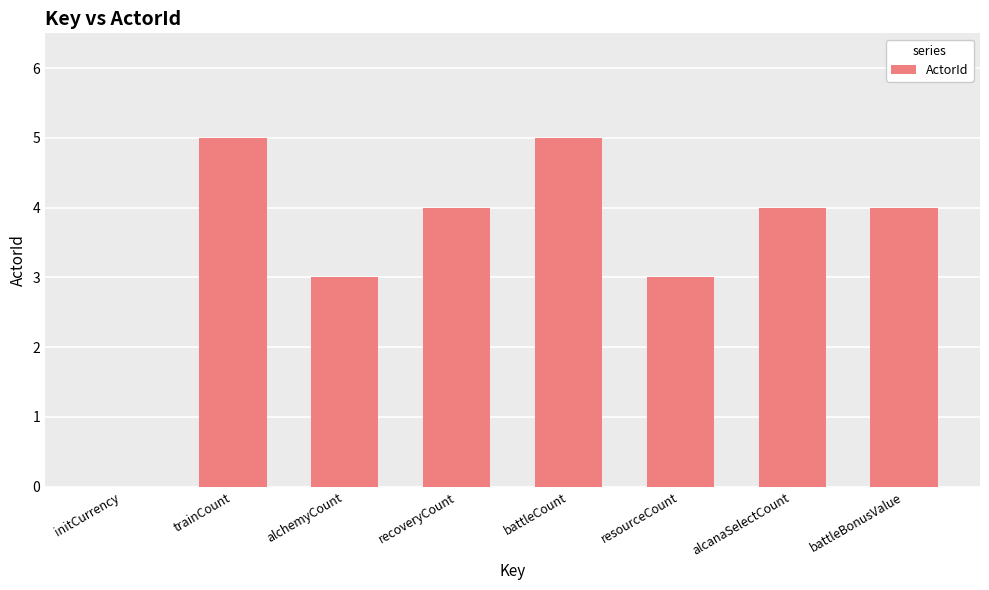

What is the sum of all values?

28